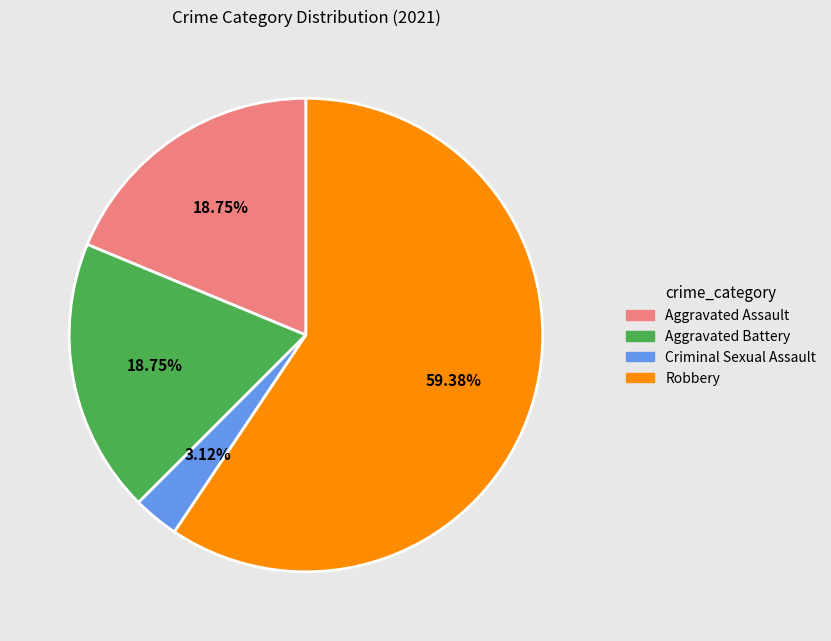

Is there a majority slice in this chart?

Yes